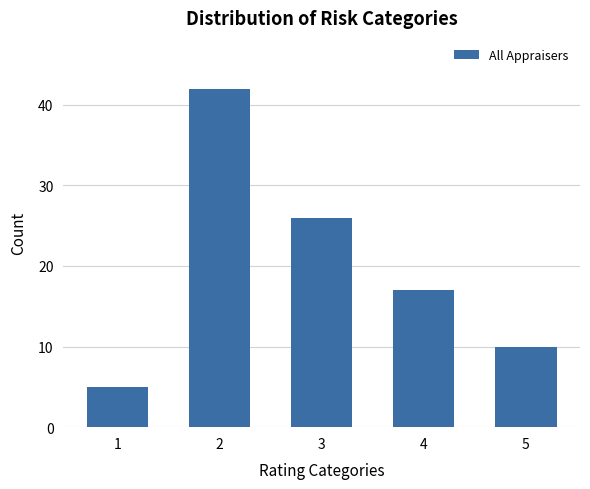

What is the change in value from 1 to 3?

+21